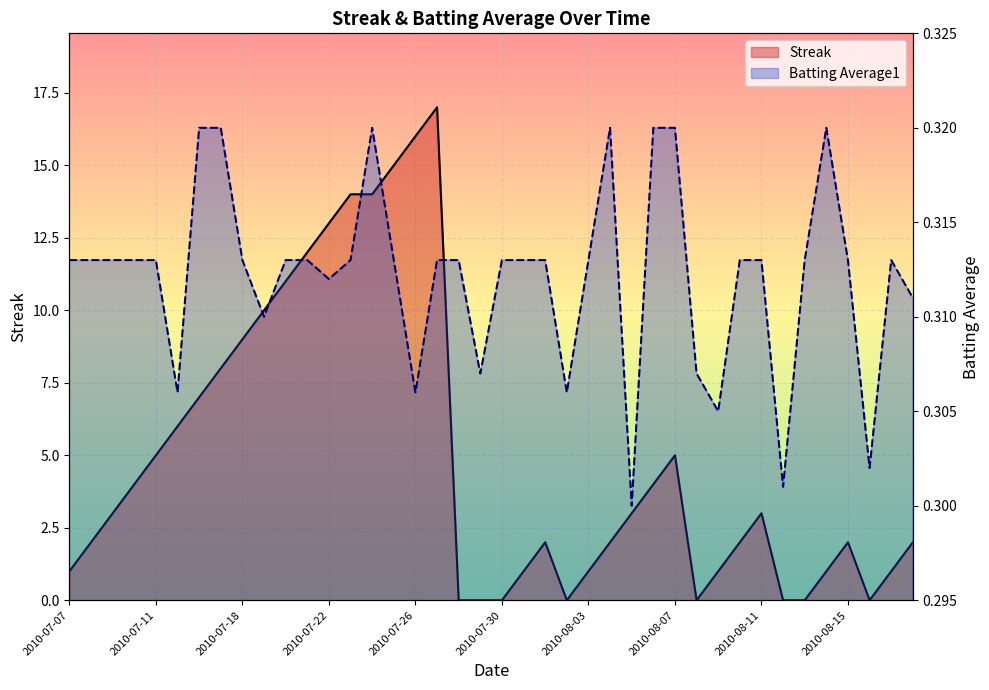

List the series in order of their overall mean, highest first.

Streak, Batting Average1